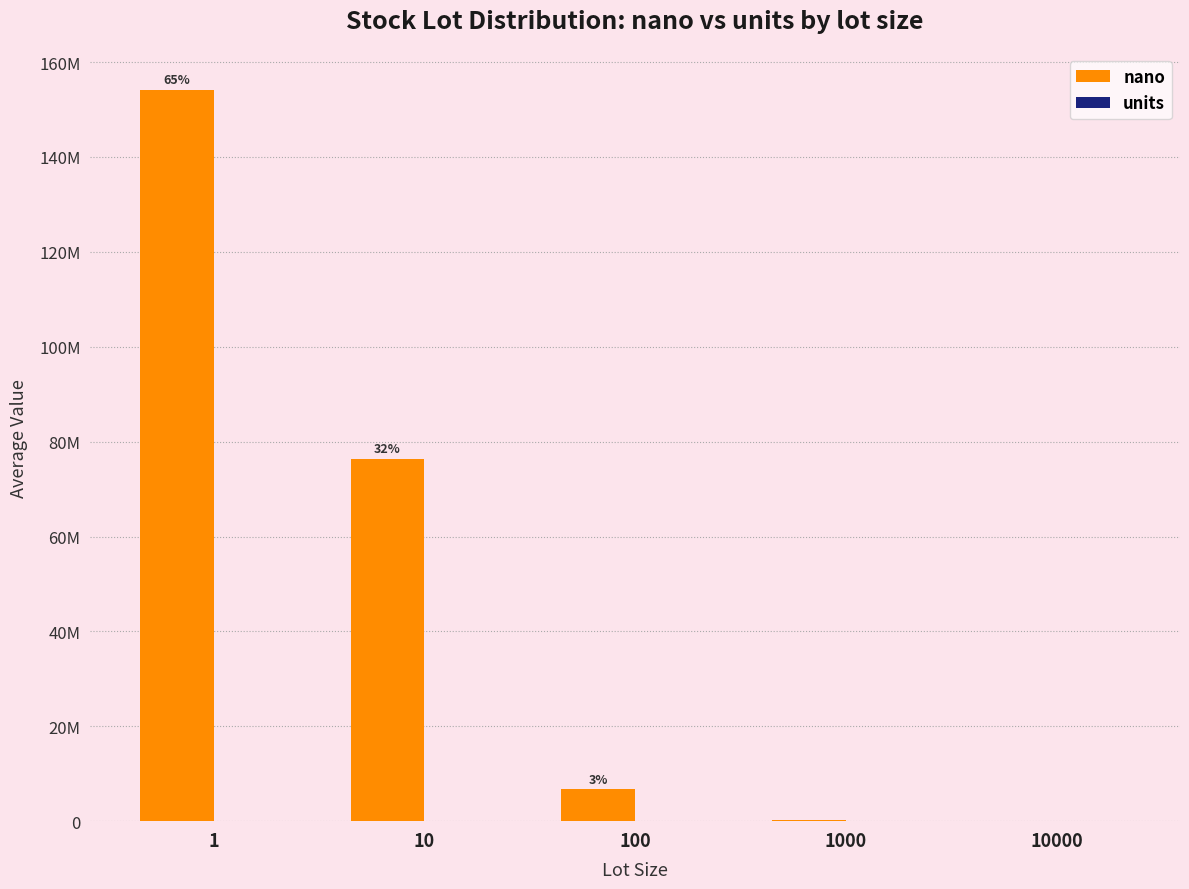

True or false: nano has a value of 4607797.8 at 100.

False